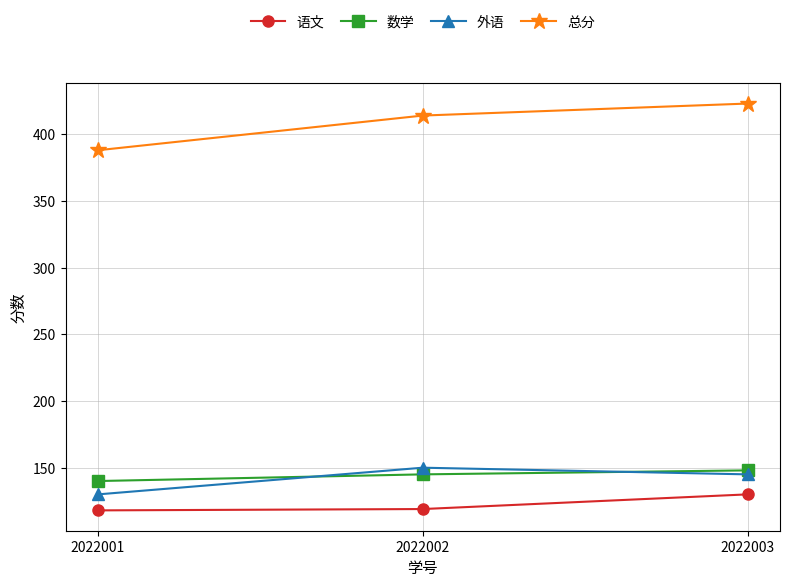

What is the value of the 外语 point at the 3rd from the left?

145